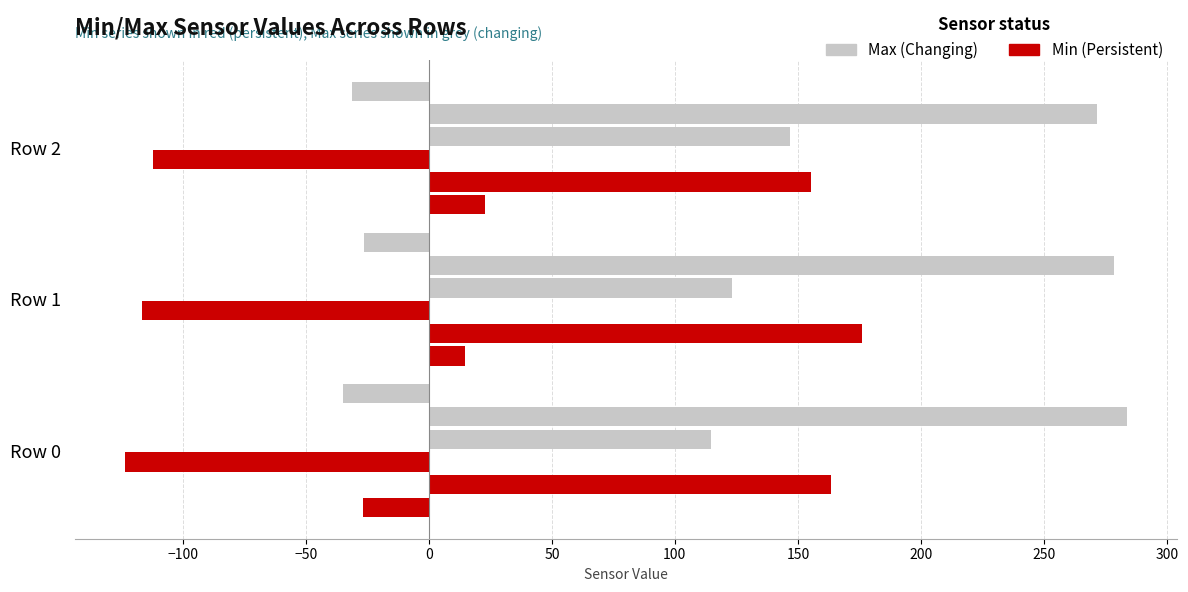

How many series are shown in this chart?

6